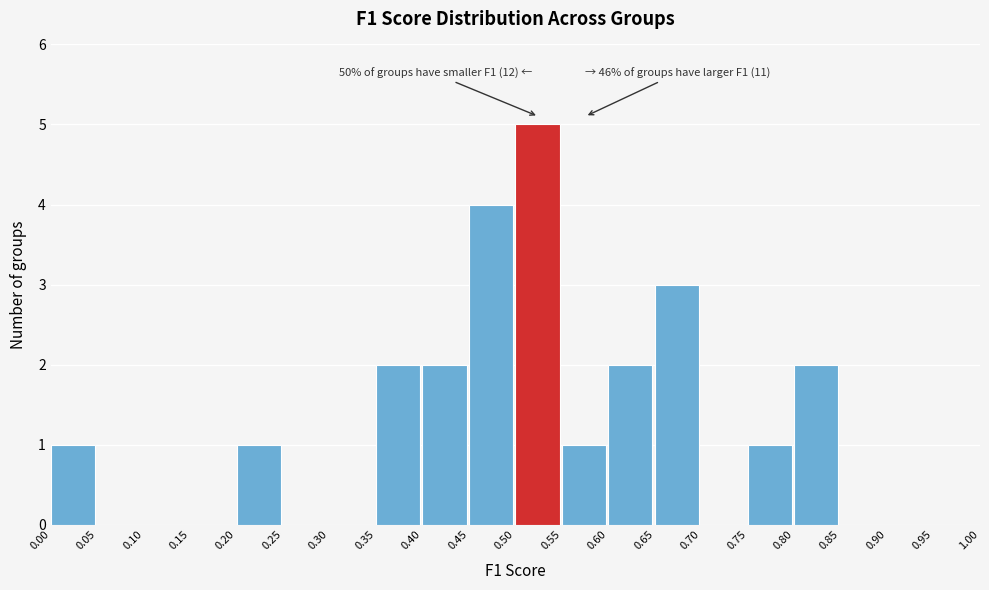

Over which range of the x-axis is the bar tallest?

0.50 to 0.55